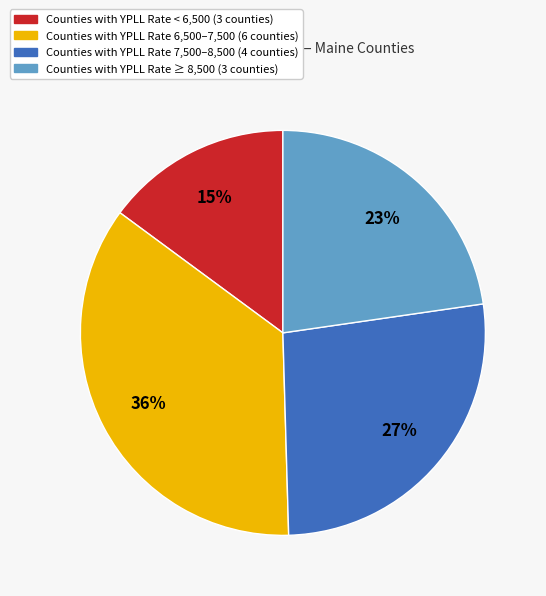

The Counties with YPLL Rate 7,500–8,500 (4 counties) slice represents 18% of the pie. True or false?

False